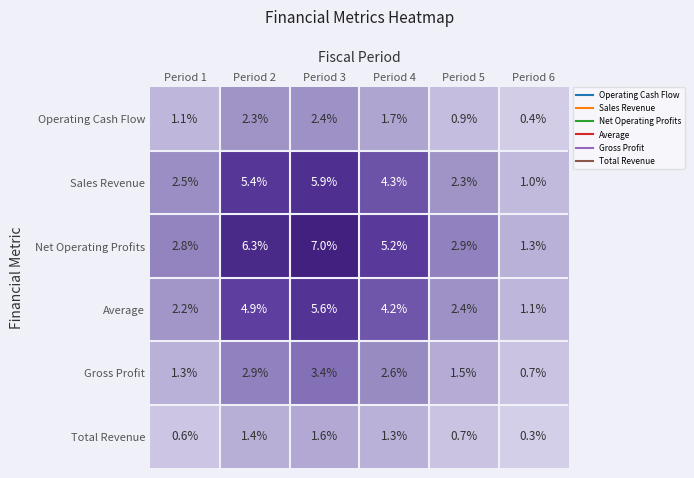

At how many categories does at least one series exceed 4?

3